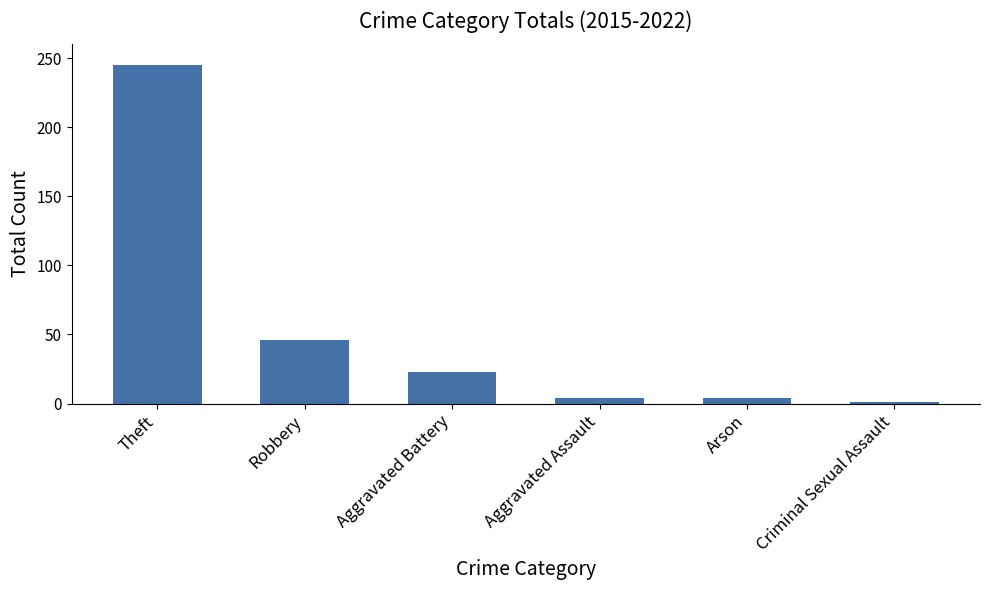

Is it true that the value at Aggravated Battery is 23?

True